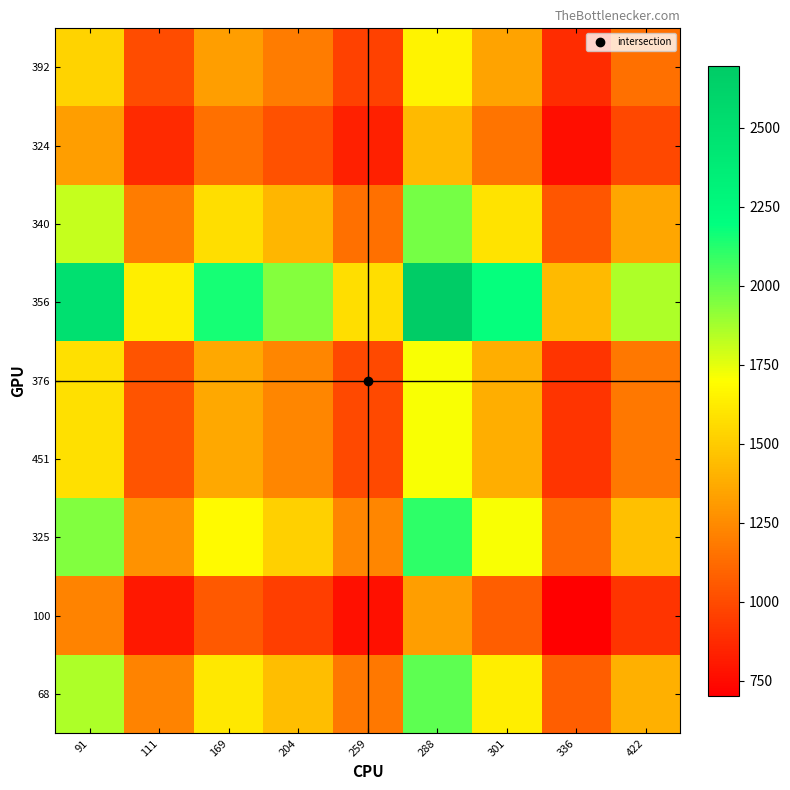

Which label corresponds to the smallest value in the chart?

336